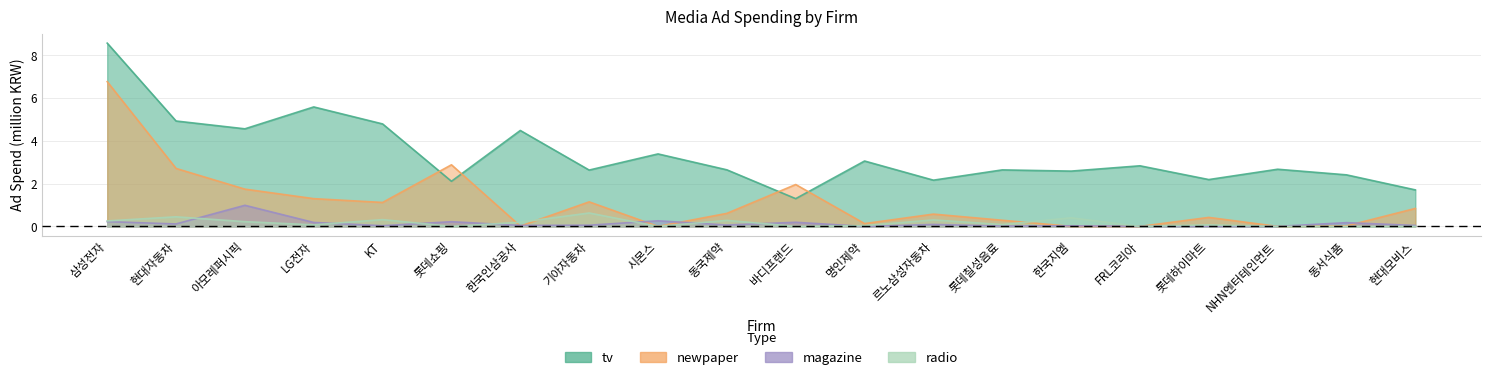

What is the average value of the tv series?

3.4